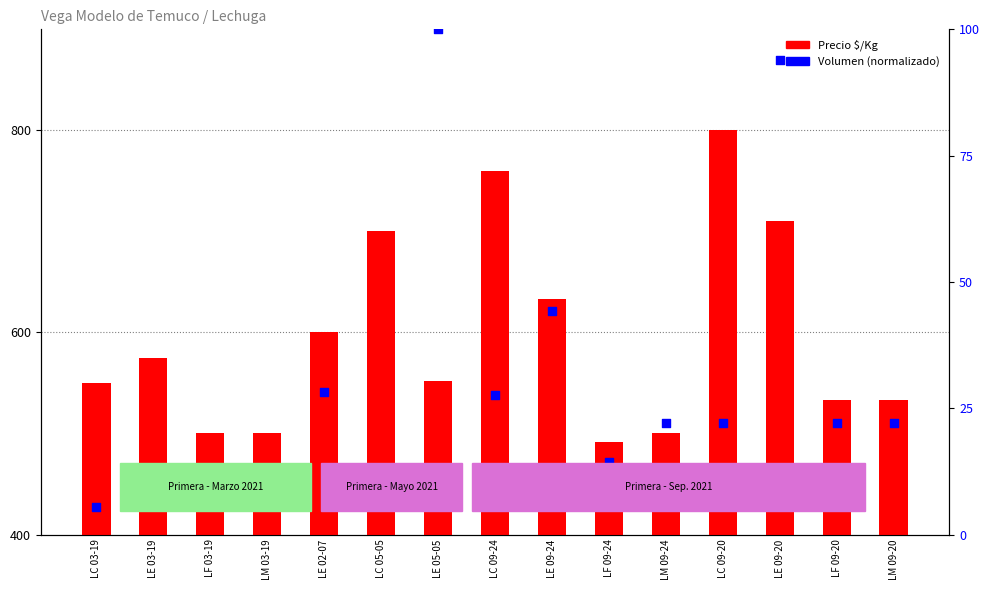

What are all the series names shown in the legend?

Precio $/Kg, Volumen (norm.)